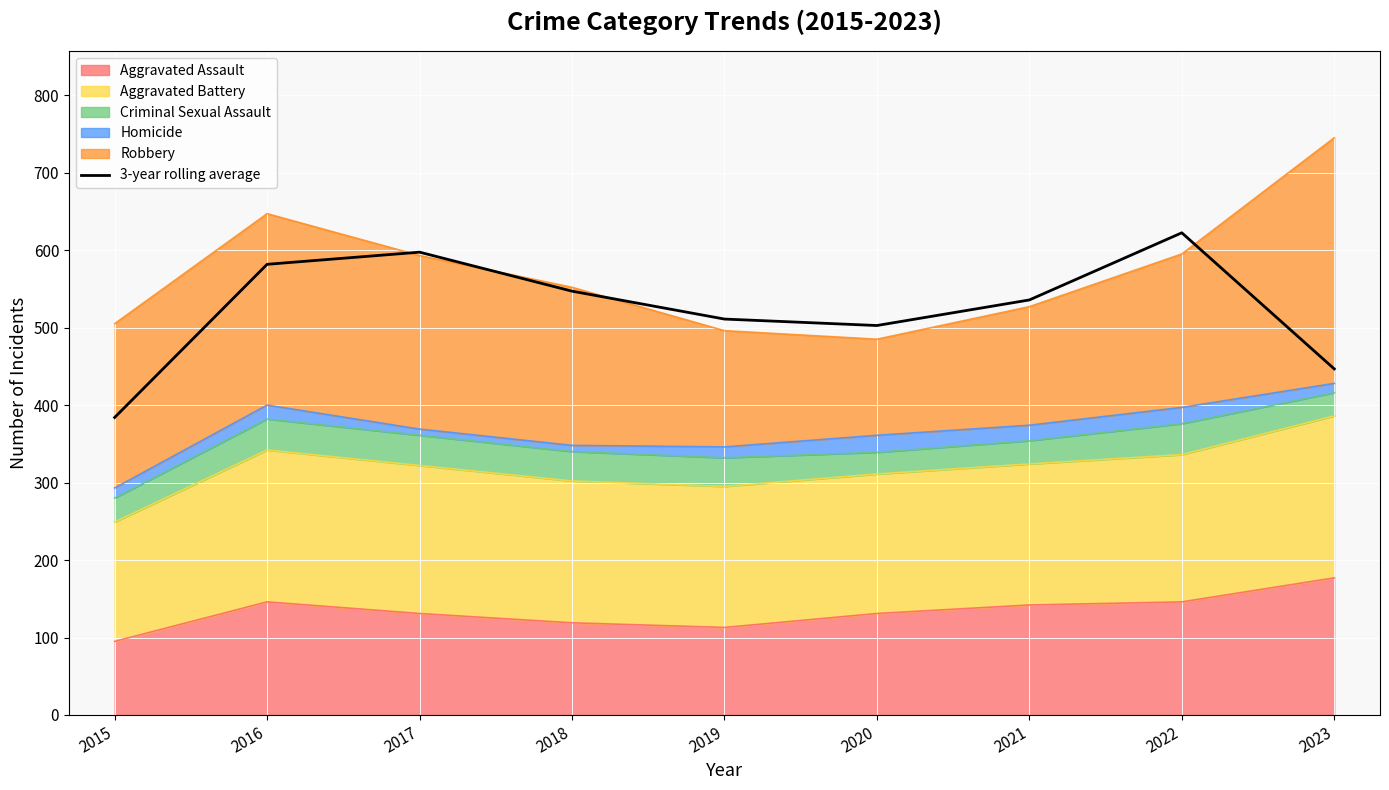

Which has a higher value, 2018 or 2017?

2017